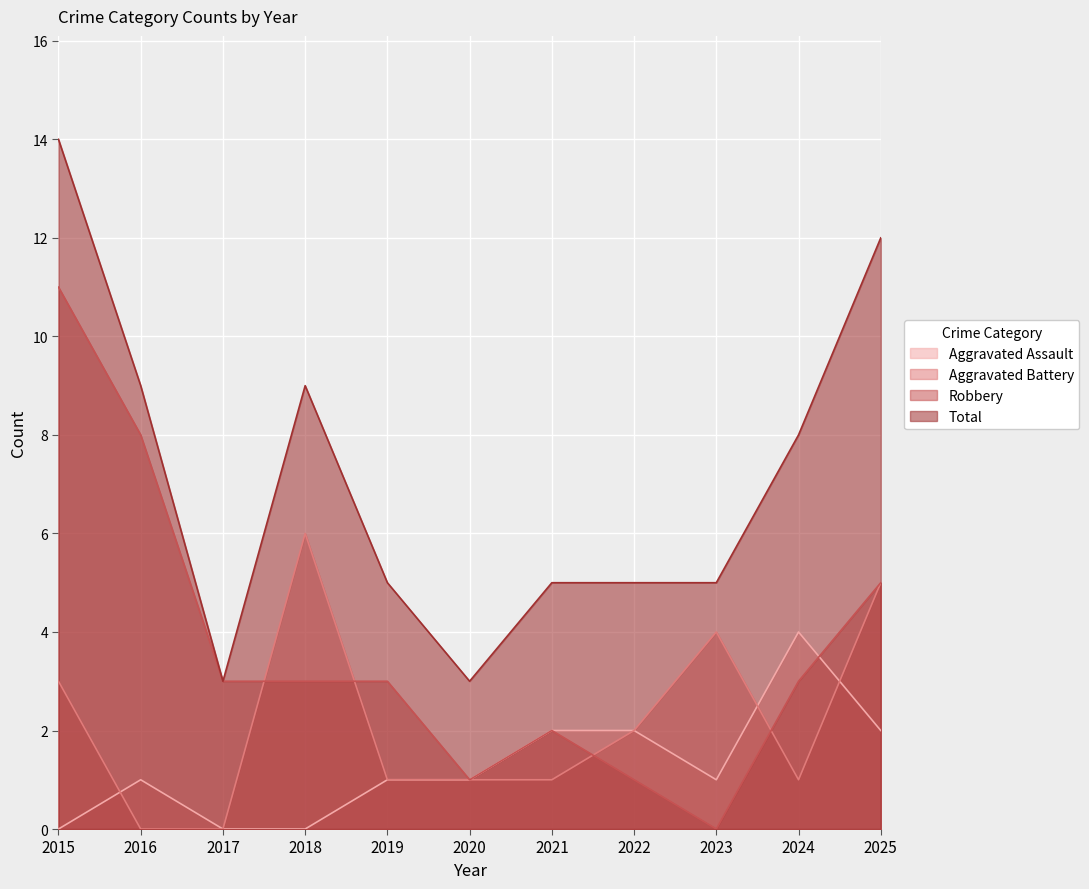

Where do Aggravated Assault and Aggravated Battery first cross each other?

2015 and 2016